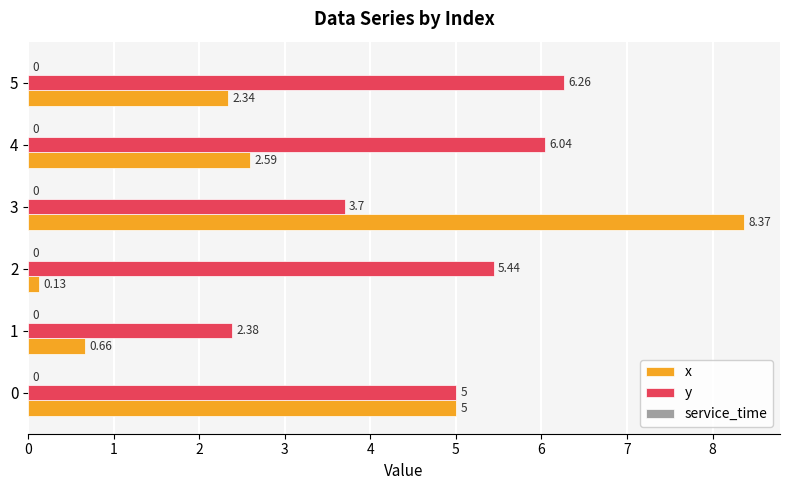

What is the difference between the second highest and minimum values in the y series?

3.7